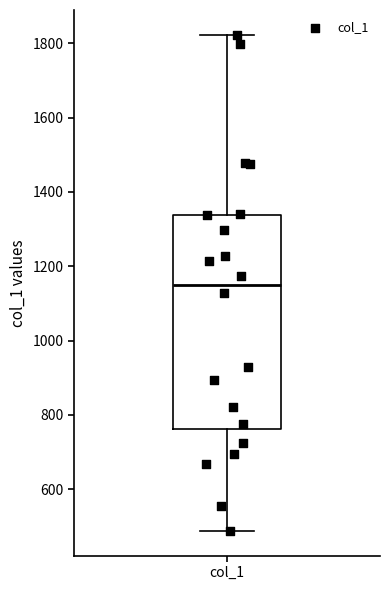

Read this box plot against the y-axis: the position of the median line, the range covered by the box, and the ends of both whiskers. The values are not printed on the chart, so give them approximately, as read against the axis.

median 1160, box 760 to 1340, whiskers 480 to 1820